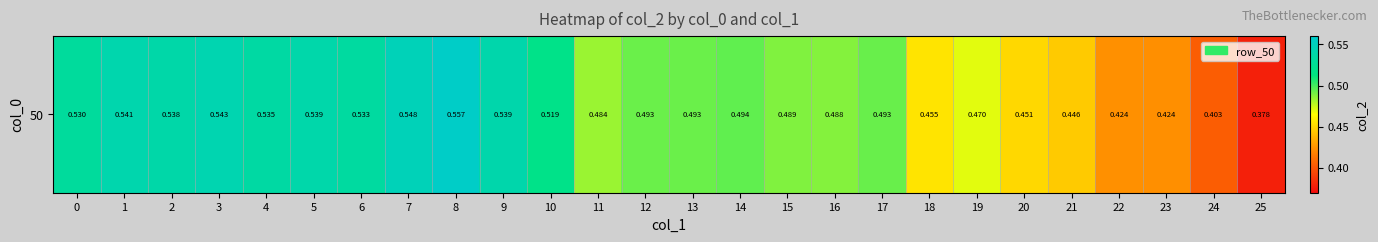

What is the difference between the values at 8 and 14?

0.1